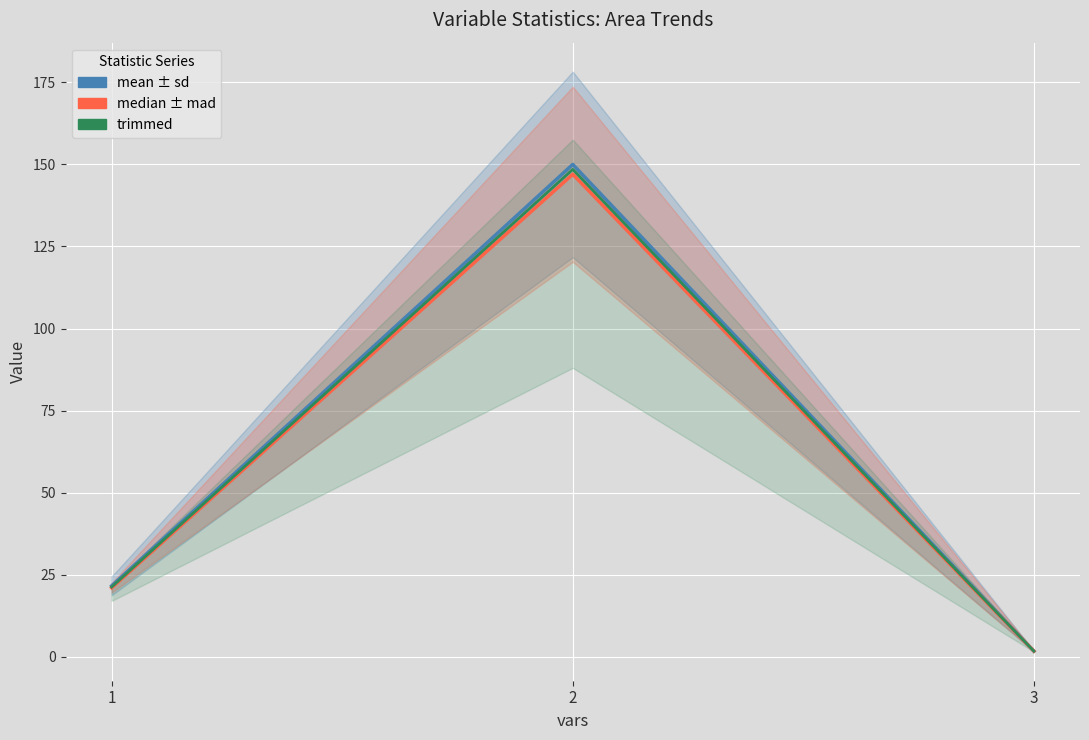

Where is median nearest to the value 74?

1